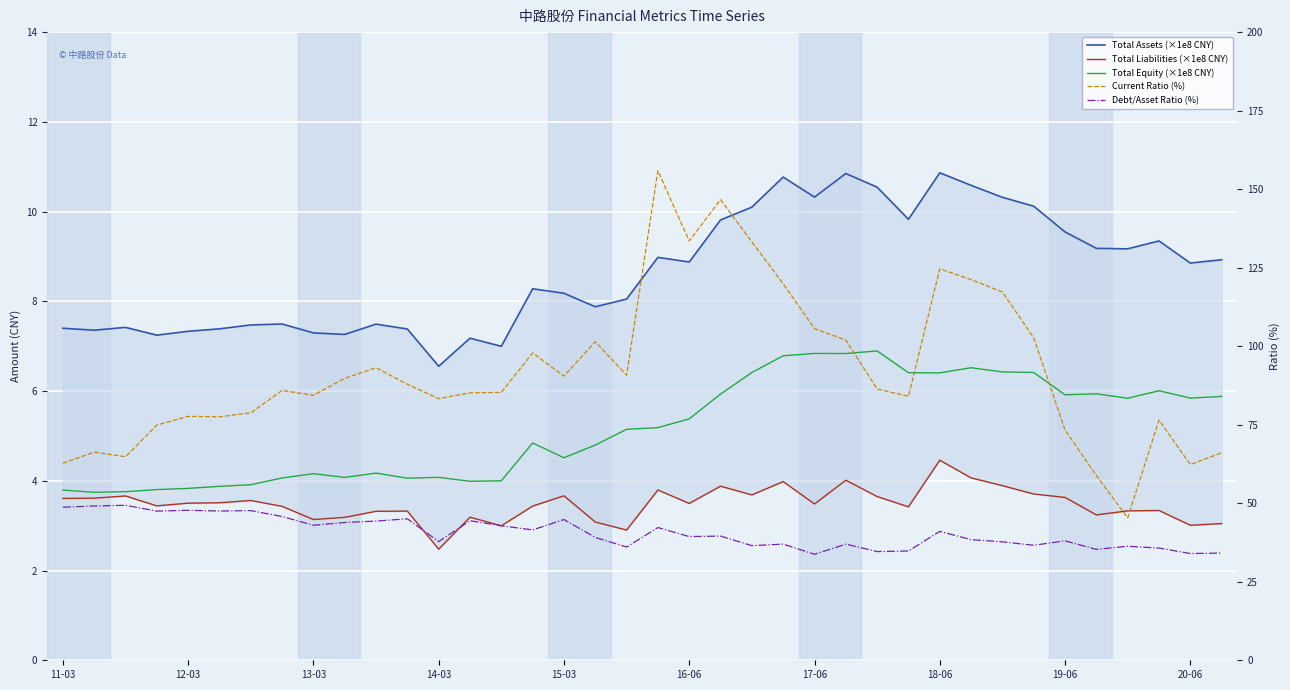

True or false: Total Assets (×1e8 CNY) and Current Ratio (%) cross at least once.

False